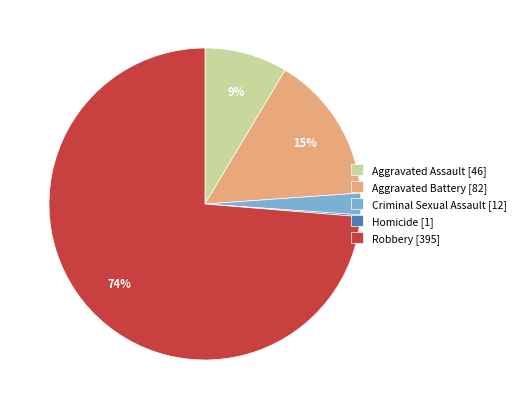

To the nearest percent, what is the average slice percentage?

20%